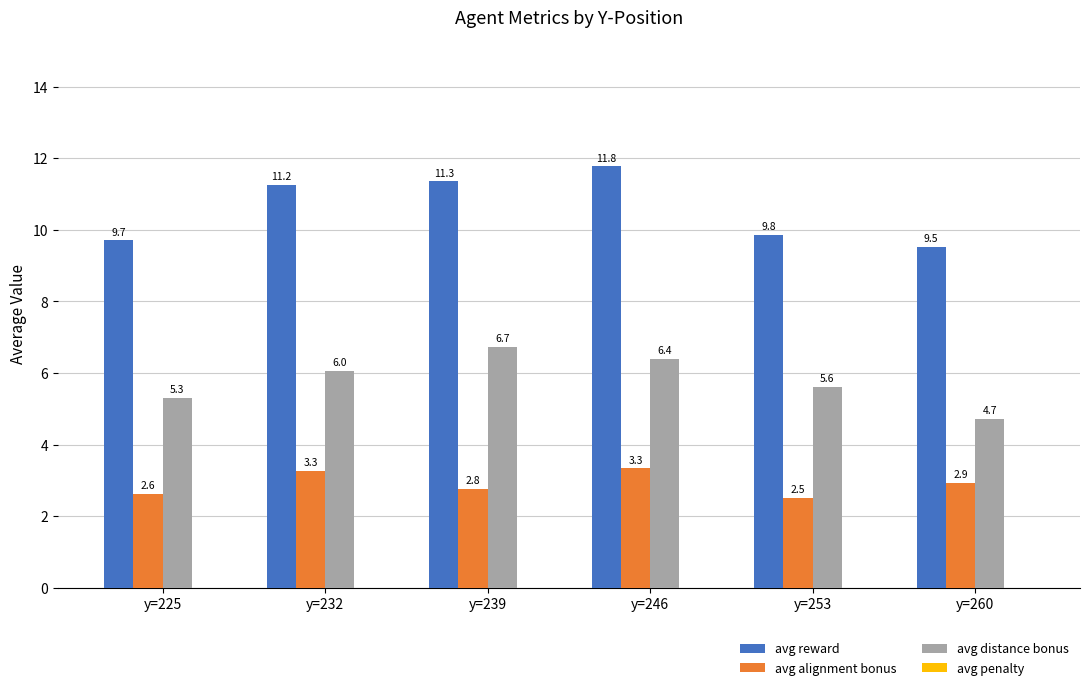

How many bars are there in each group?

3